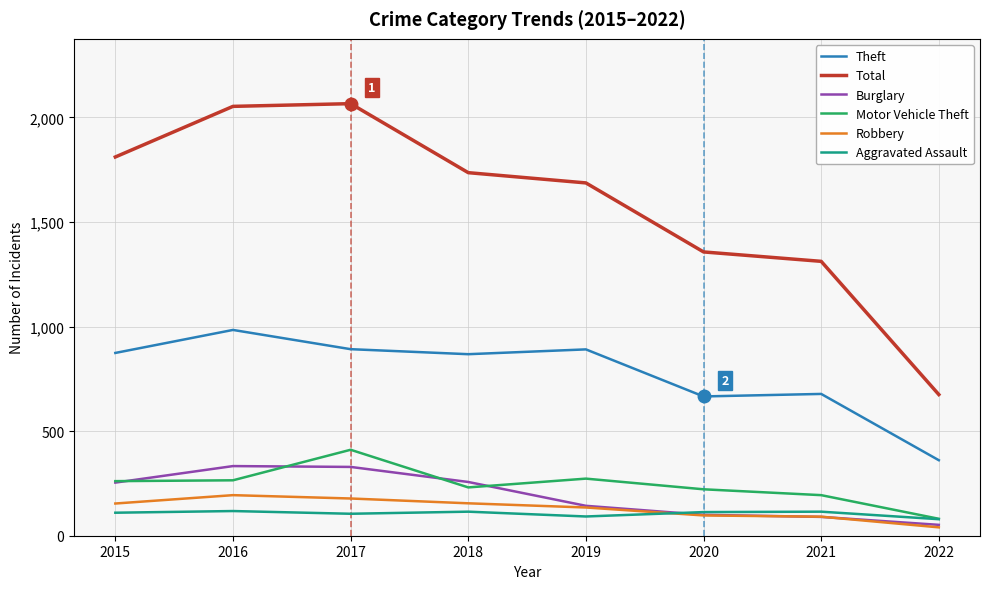

What is the difference between the second highest and minimum values in the Theft series?

531